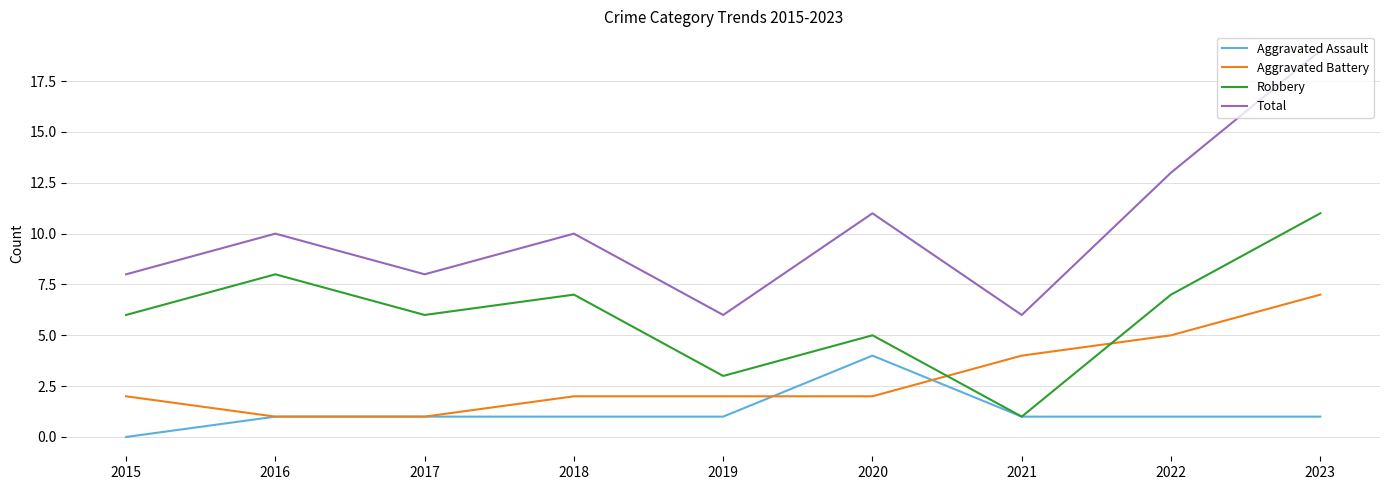

True or false: Aggravated Assault and Total cross at least once.

False